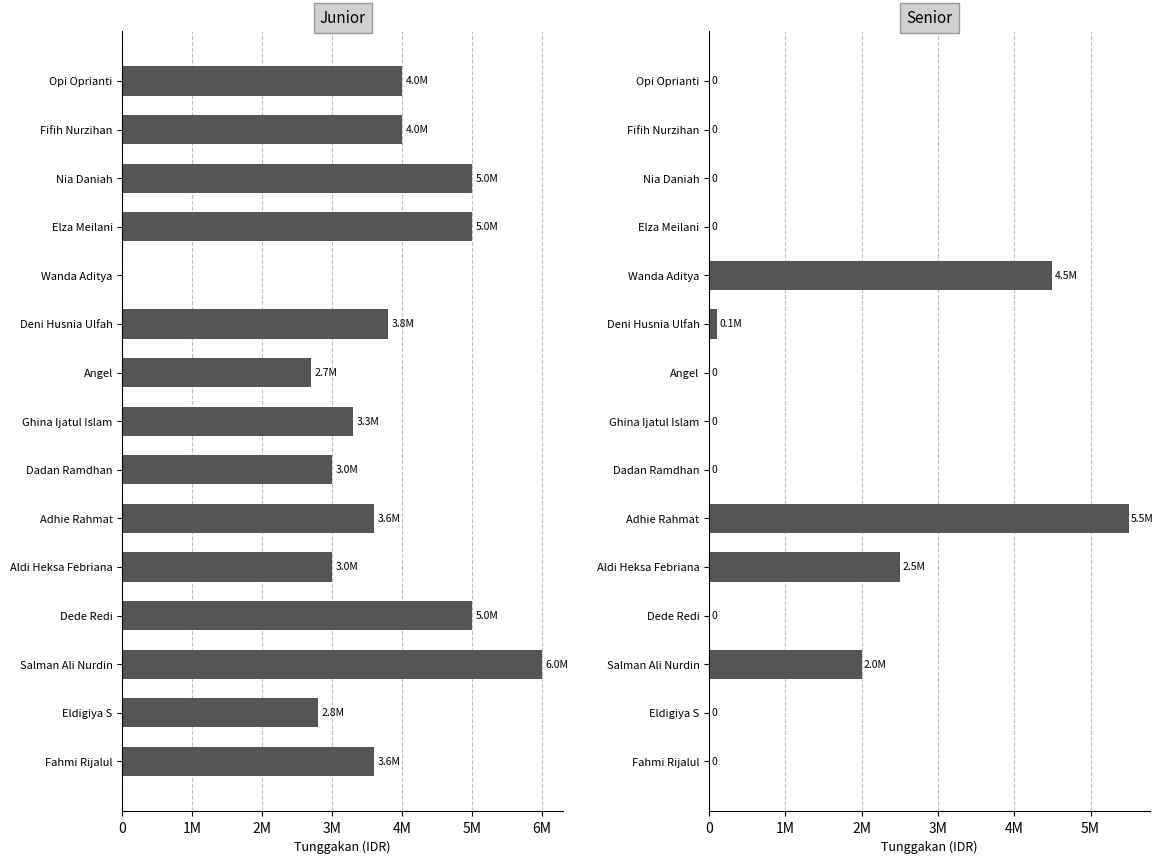

At how many categories does at least one series exceed 1043535?

15